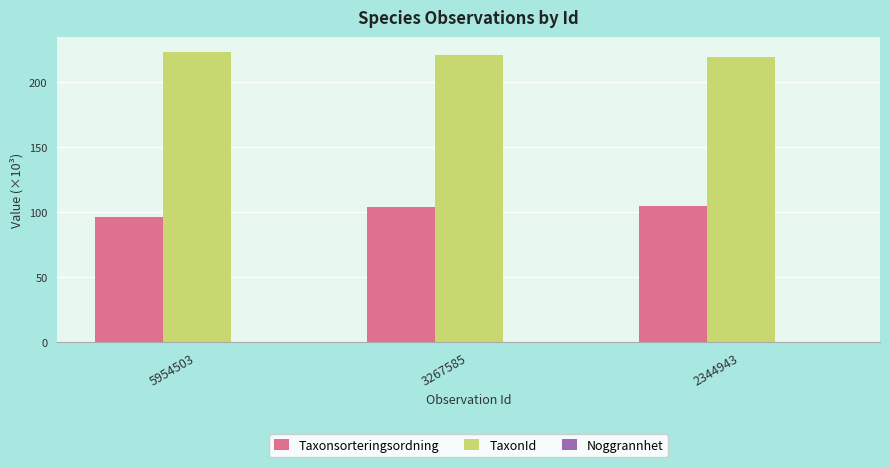

What is the highest value of the TaxonId series?

223.6